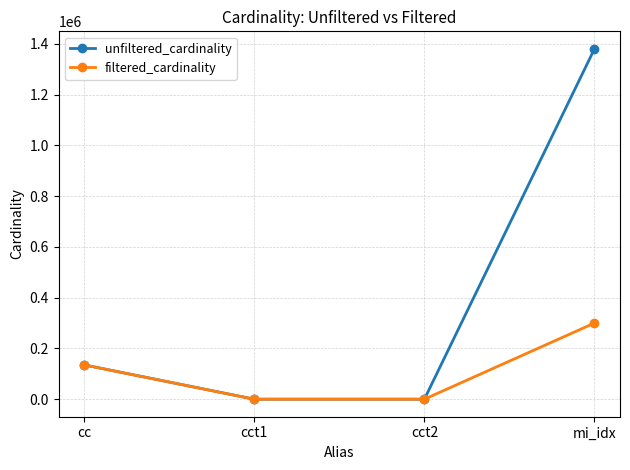

At which category is the sum across all series the highest?

mi_idx